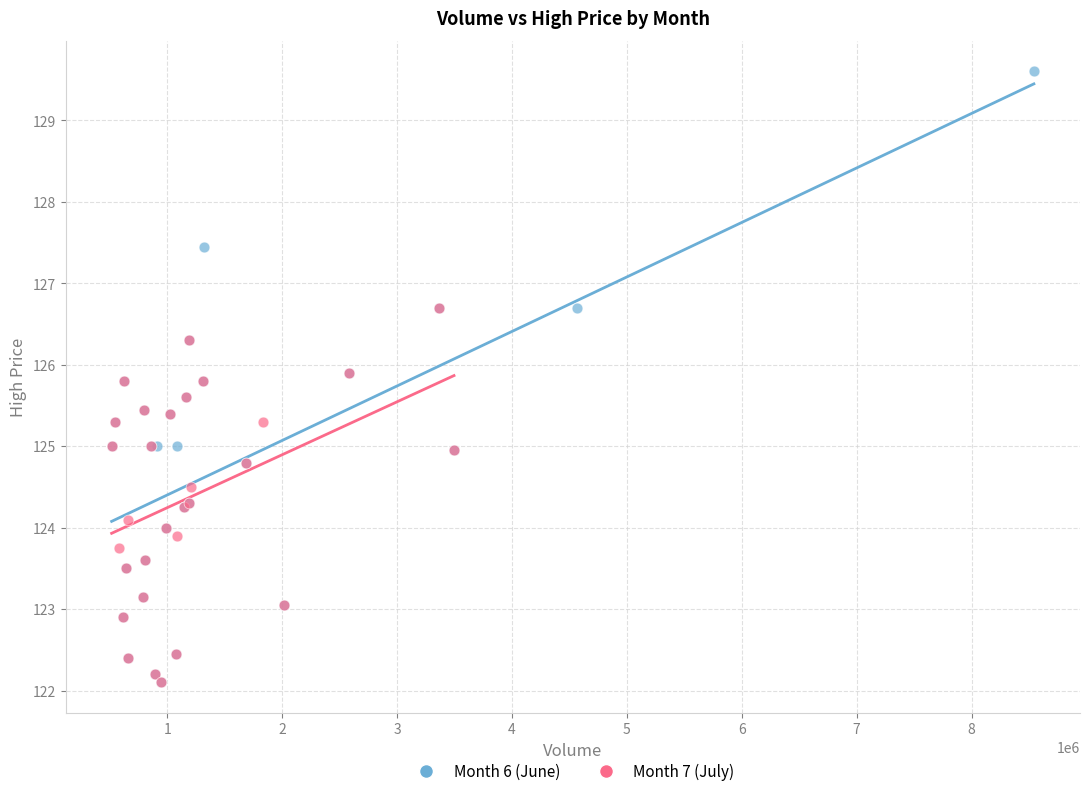

Which series contains the highest Y value?

Month 6 (June)